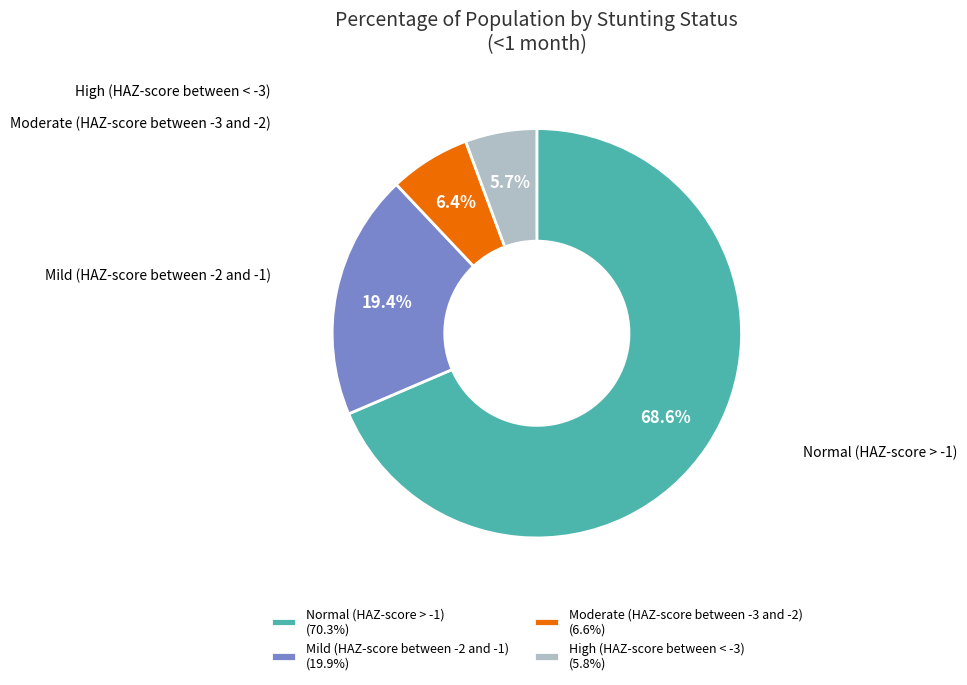

What is the smallest slice in the pie chart?

High (HAZ-score between < -3)